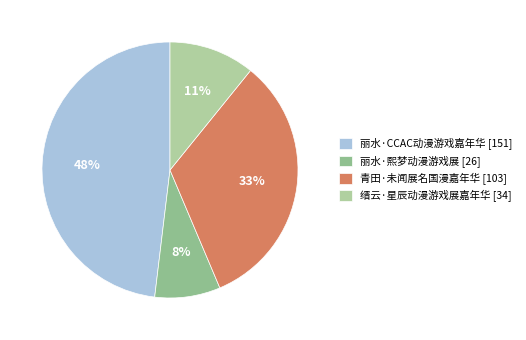

To the nearest percent, what percentage of the pie is 丽水·CCAC动漫游戏嘉年华?

48%